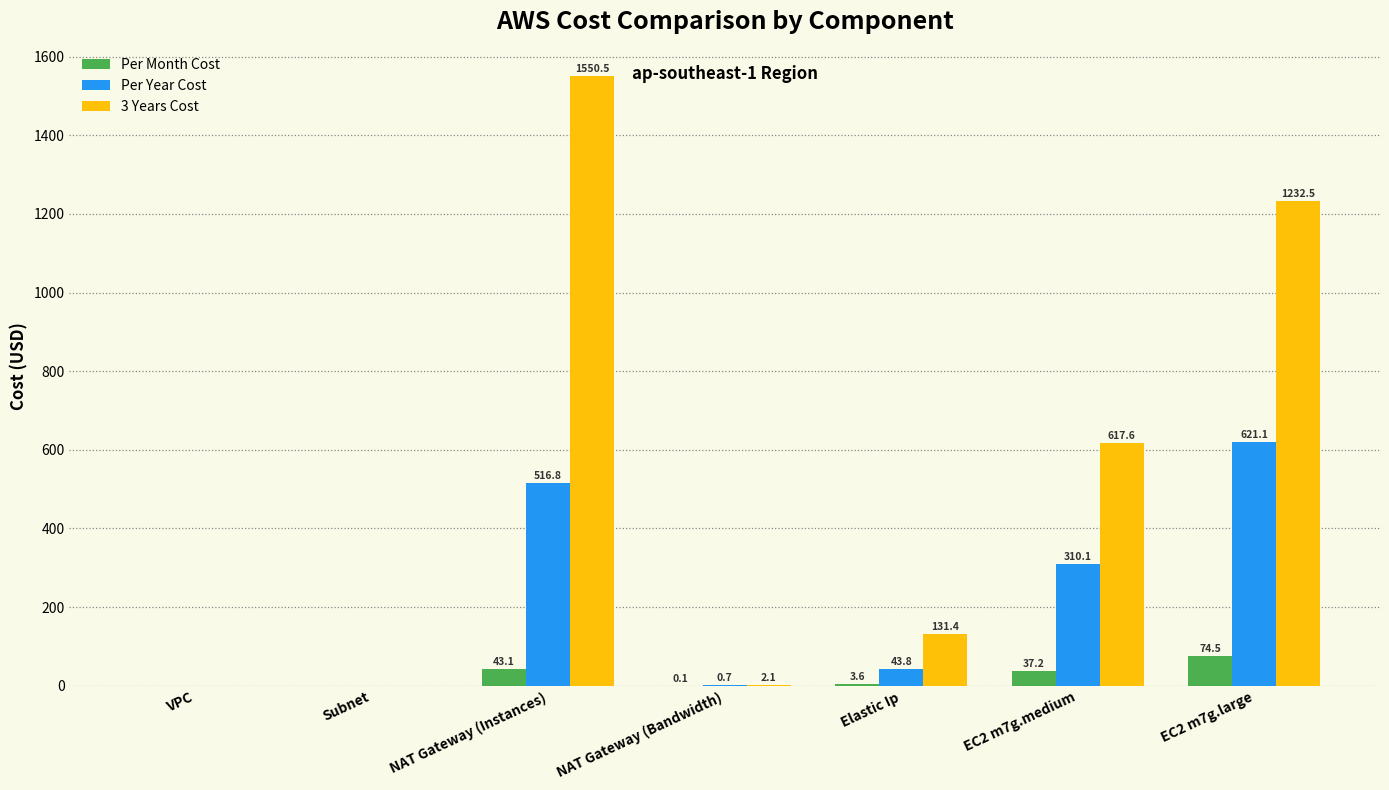

At which category is the sum across all series the highest?

NAT Gateway (Instances)